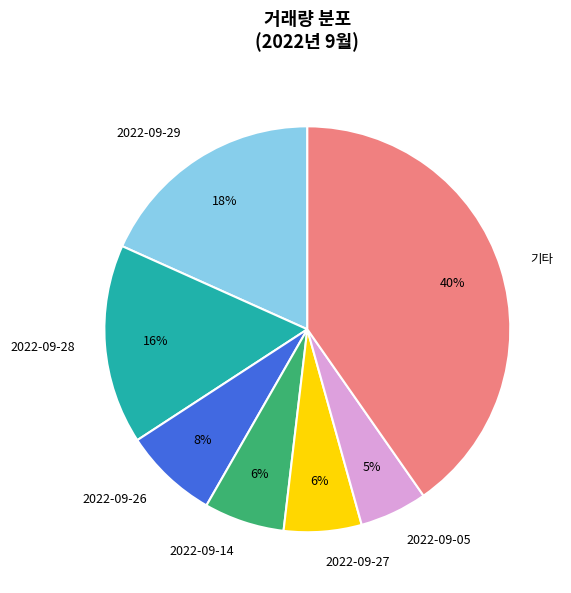

How many slices are in this pie chart?

7